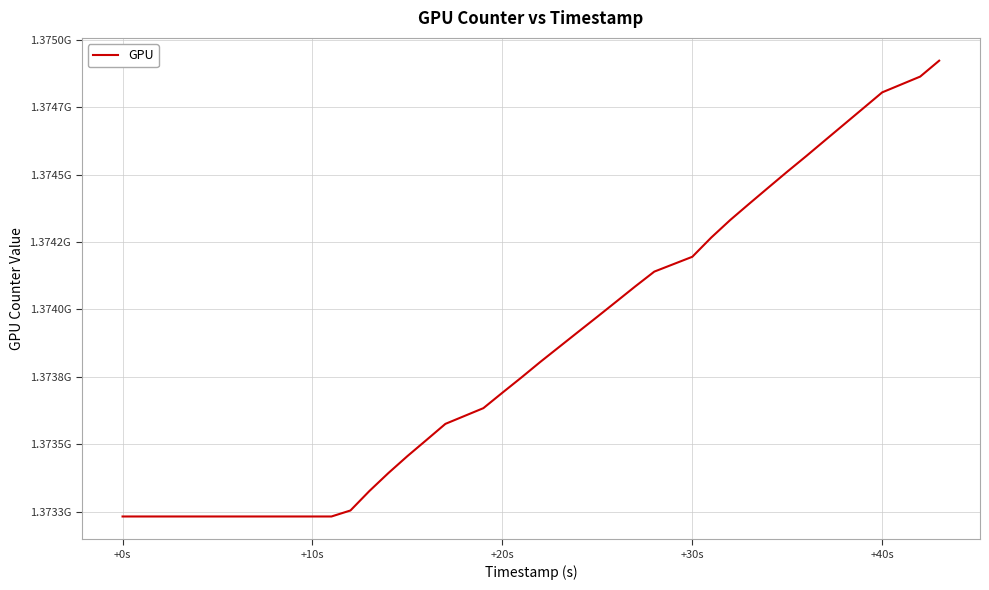

Is this an area chart (filled region under the line)?

No